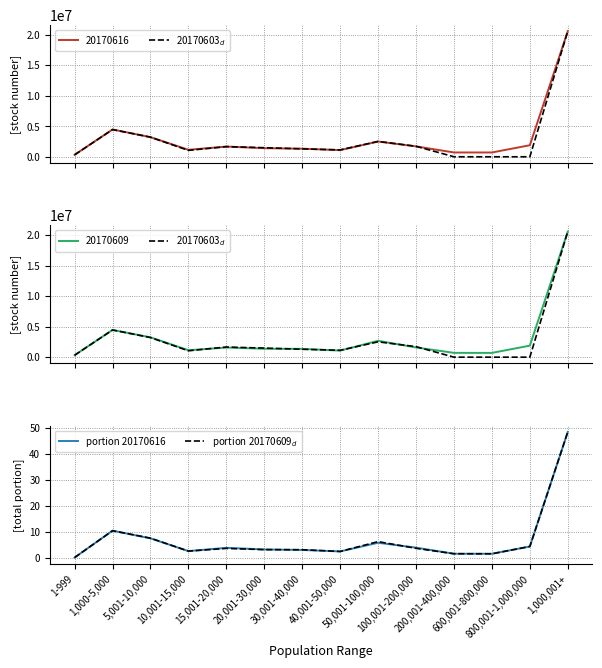

Is it true that 20170603$_d$ equals 703661.7 at 5,001-10,000?

False